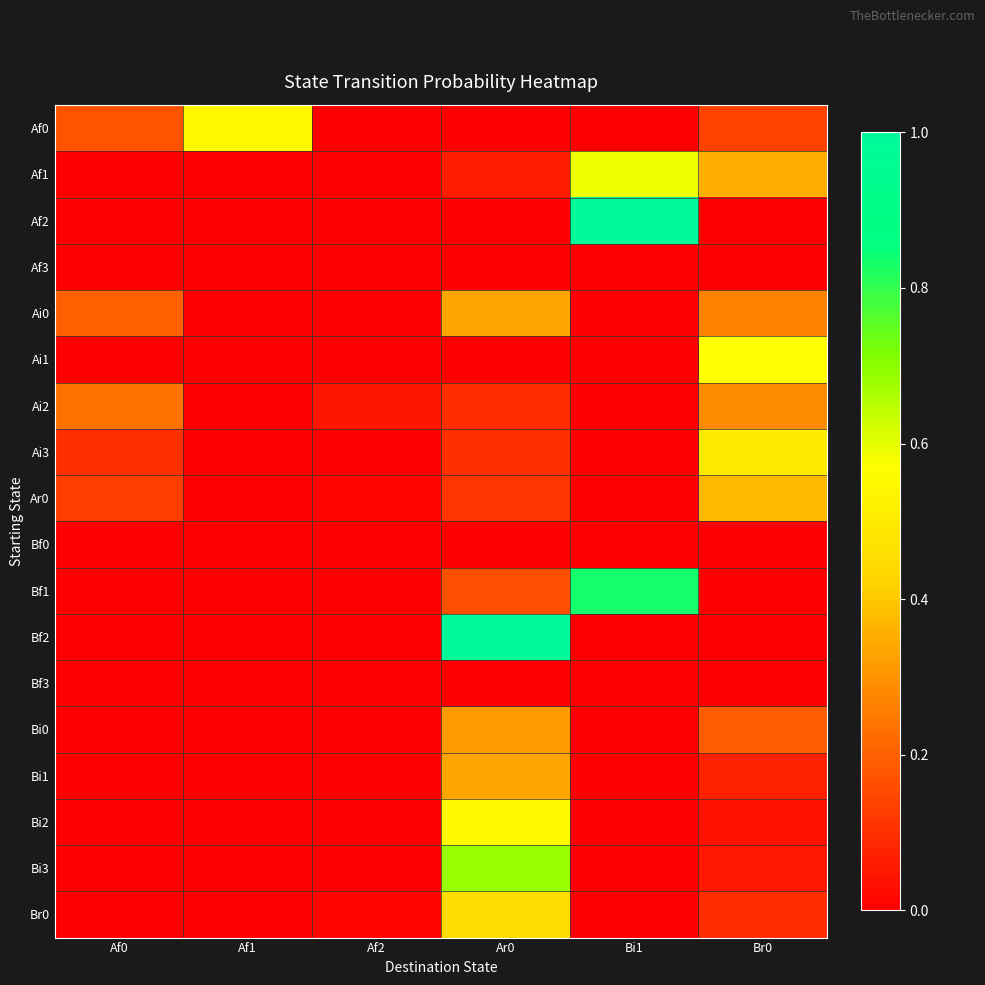

How many distinct data groups are displayed?

18